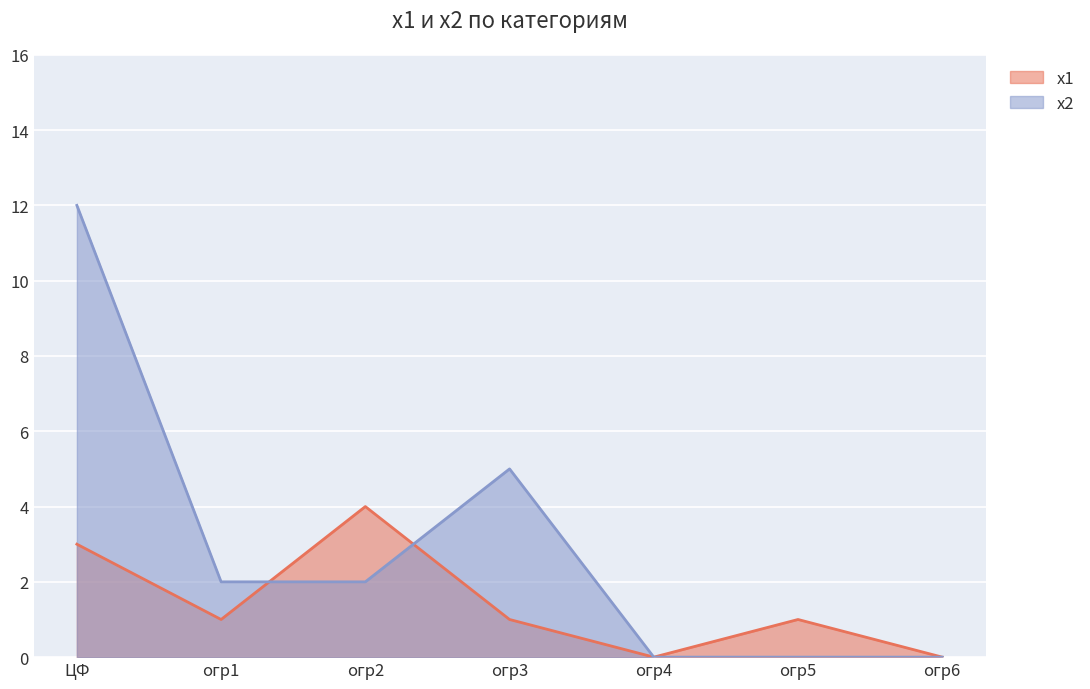

Is it true that х2 equals 2 at огр1?

True